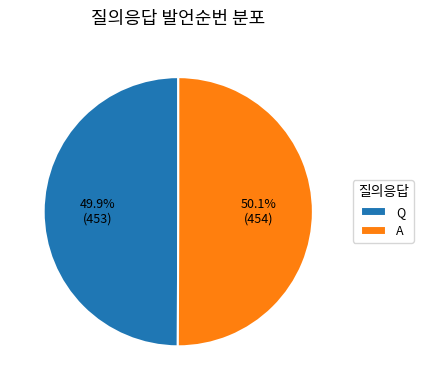

What is the ratio of the value at A to the value at Q?

1.0